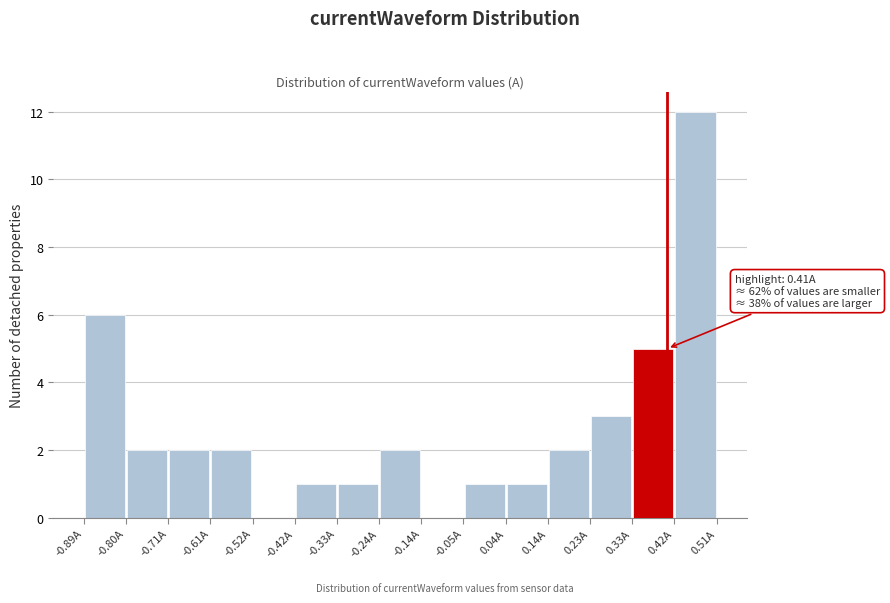

Which range on the x-axis has the tallest bar?

0.42 to 0.51